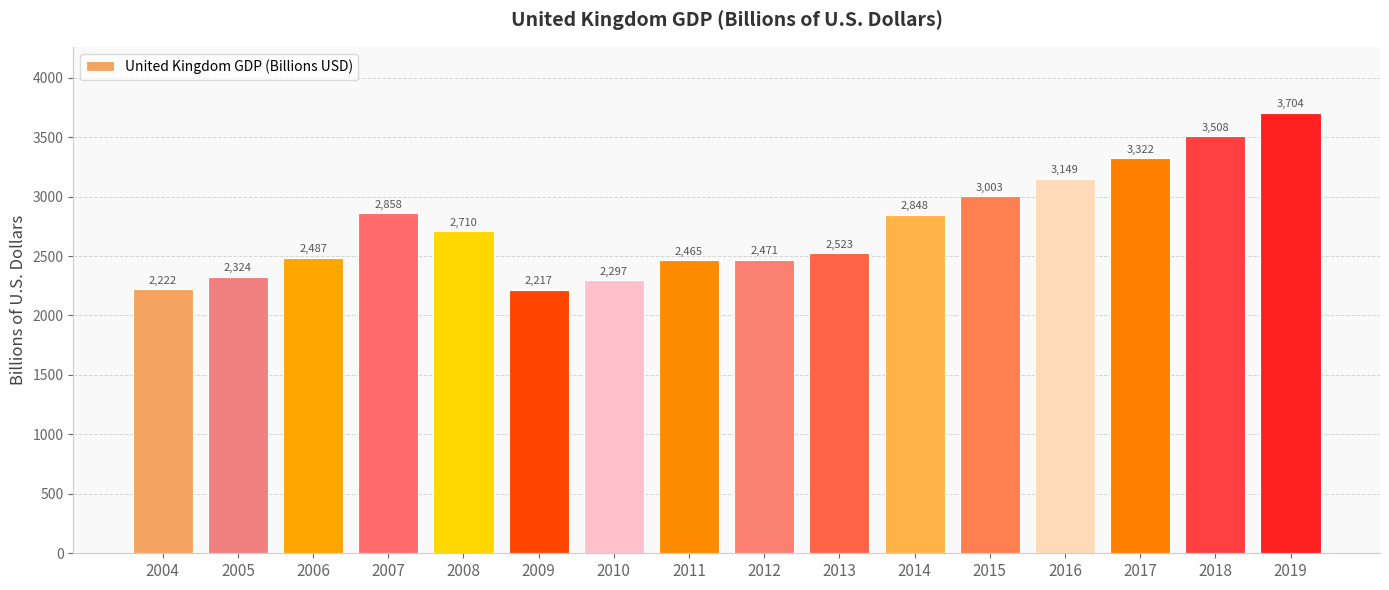

What is the average value?

2756.7